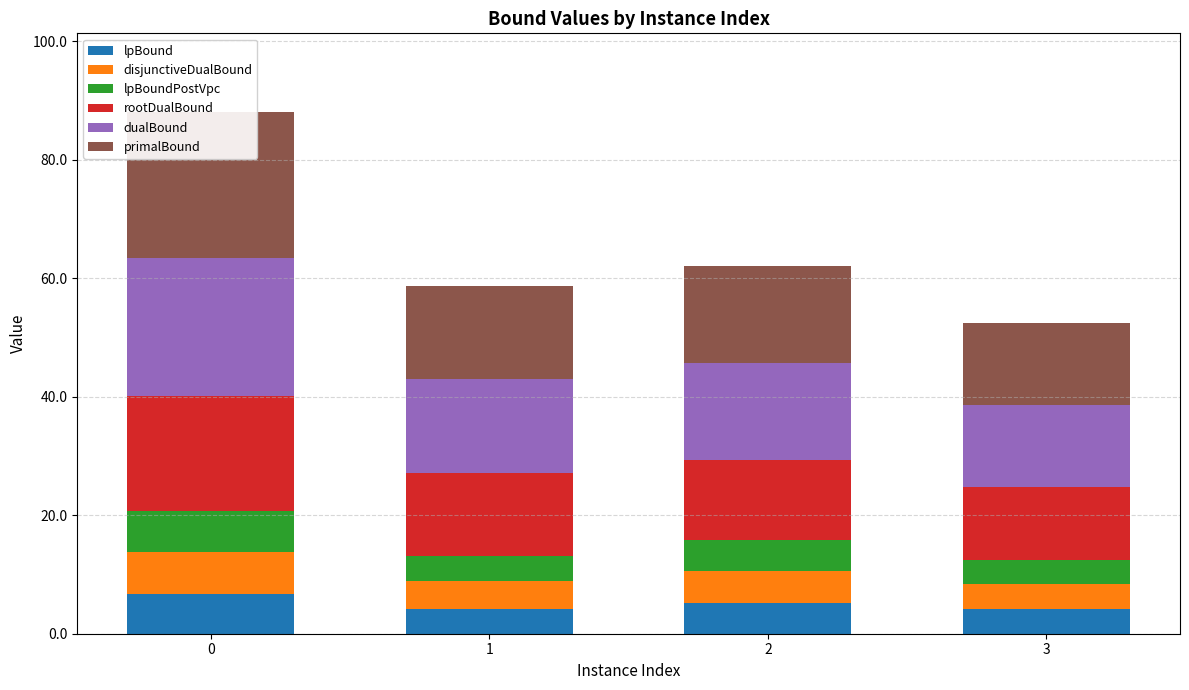

How many bars are there in total?

24